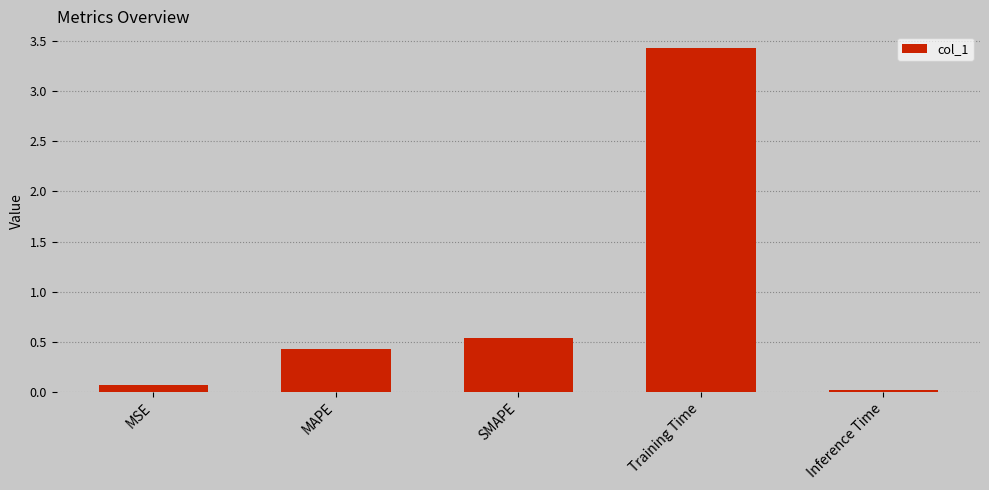

The value at Training Time is 3.4. True or false?

True